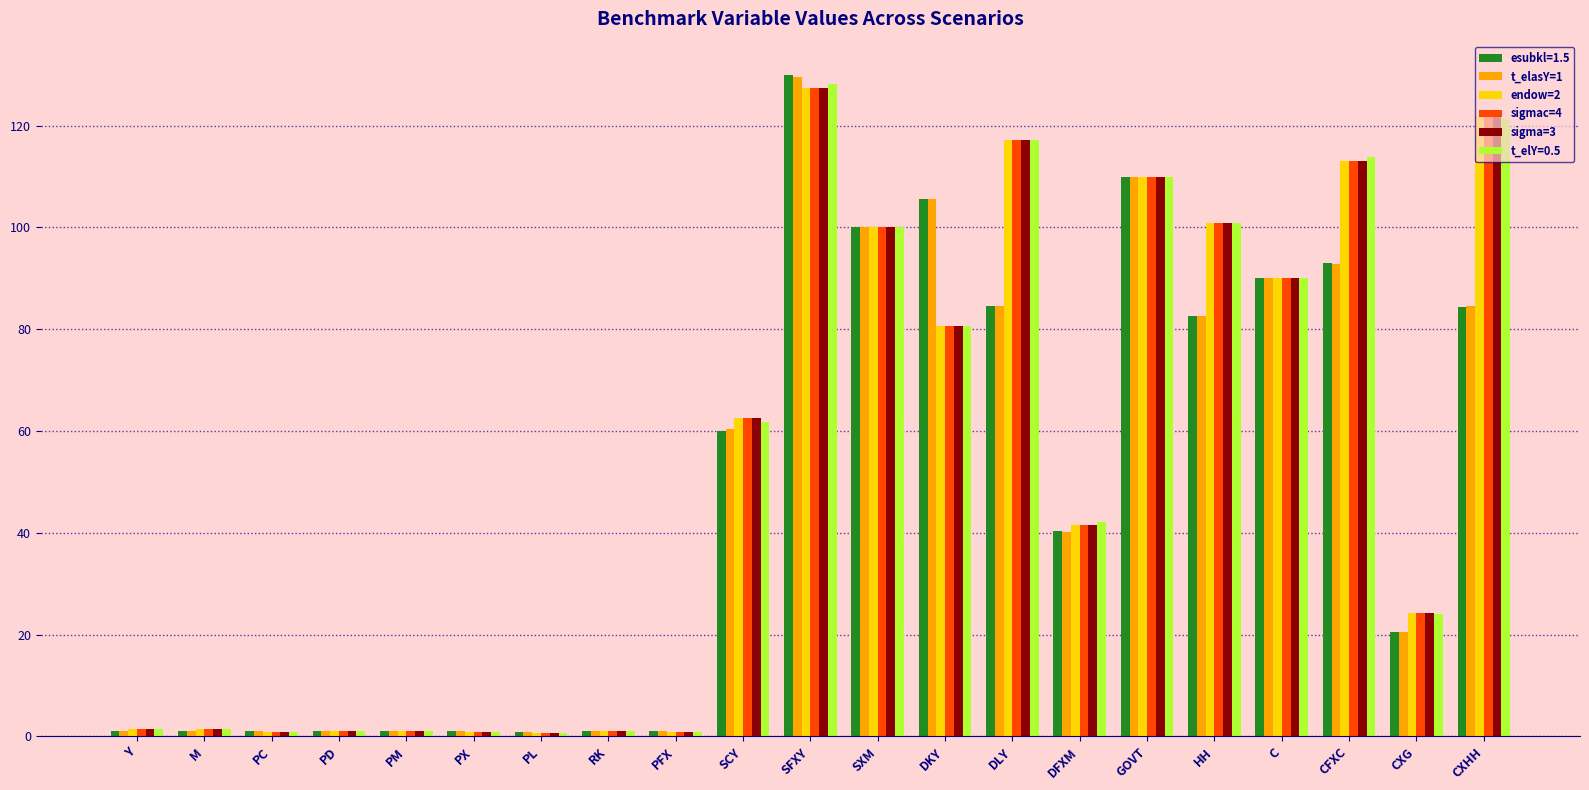

What is the label of the 13th bar from the right?

PFX